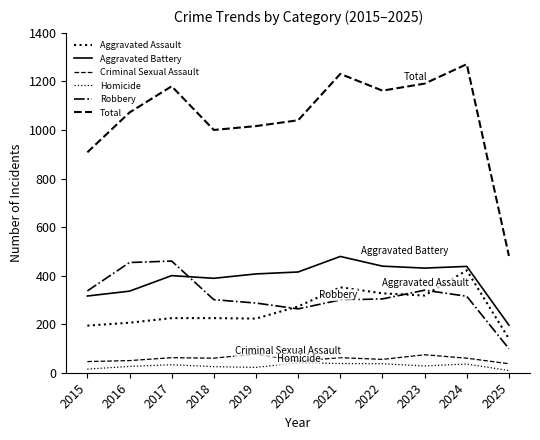

True or false: Homicide and Robbery cross at least once.

False